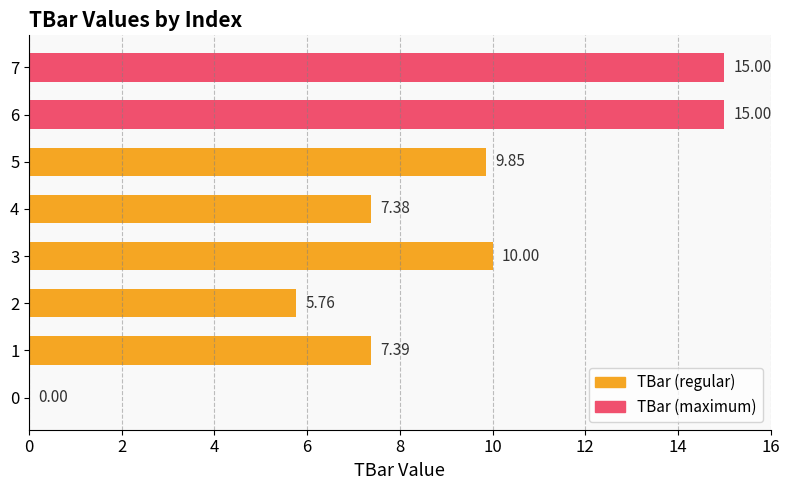

Count the number of values greater than 9.

4